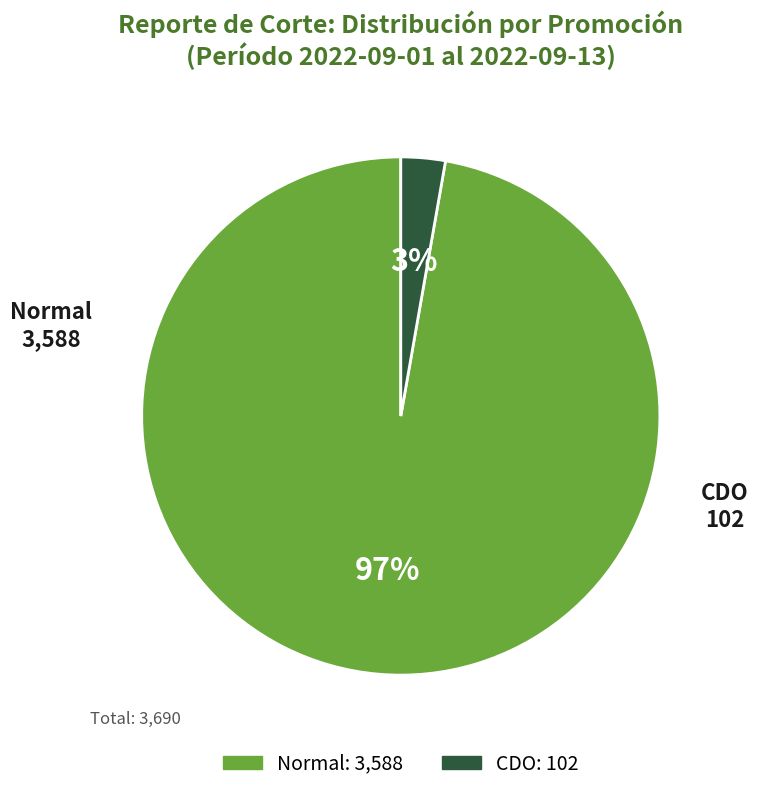

Which slice is the smallest?

CDO